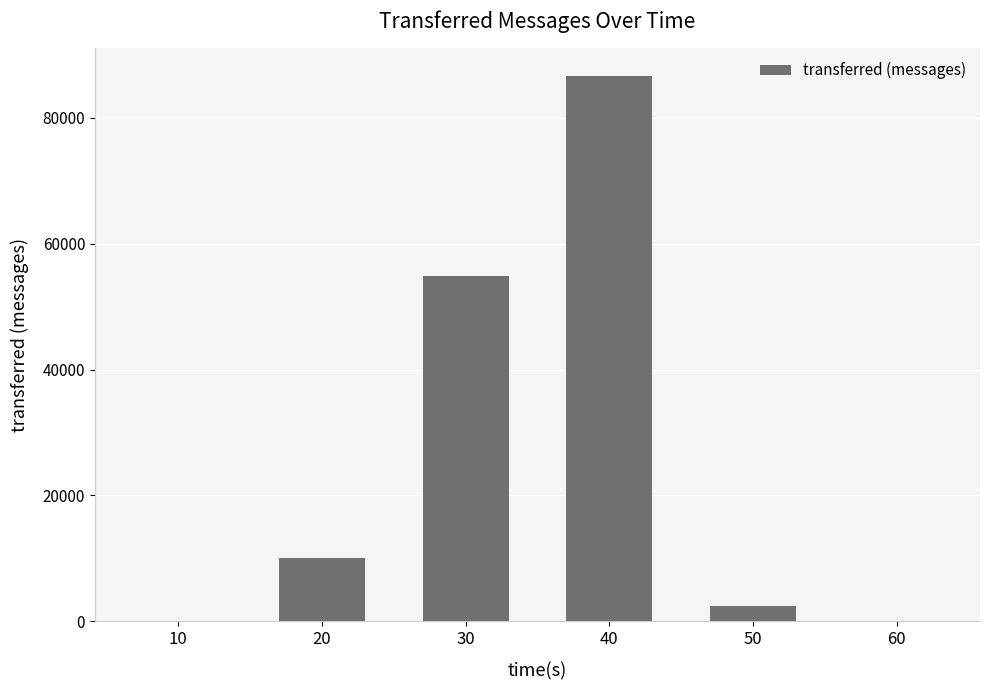

Are the bars horizontal?

No